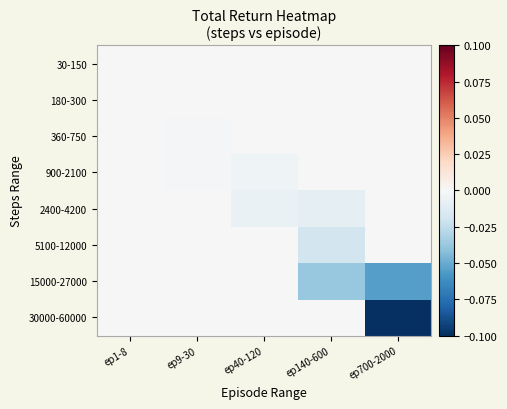

Which label corresponds to the smallest value in the chart?

ep700-2000